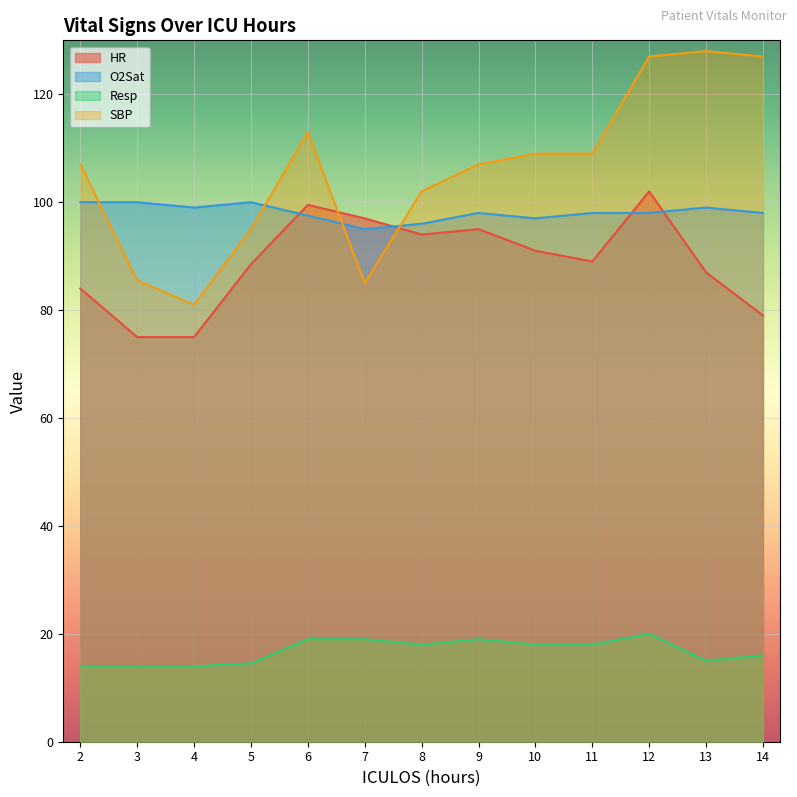

What are all the series names shown in the legend?

HR, O2Sat, Resp, SBP